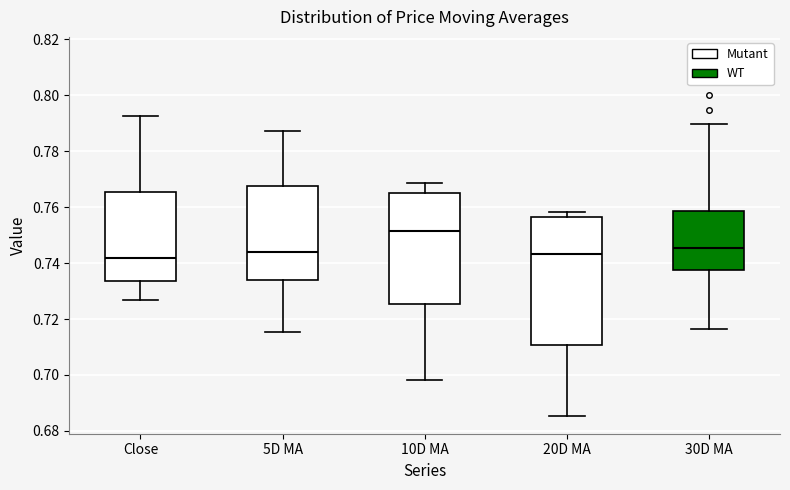

Which box is the tallest, from its lower edge to its upper edge?

20D MA